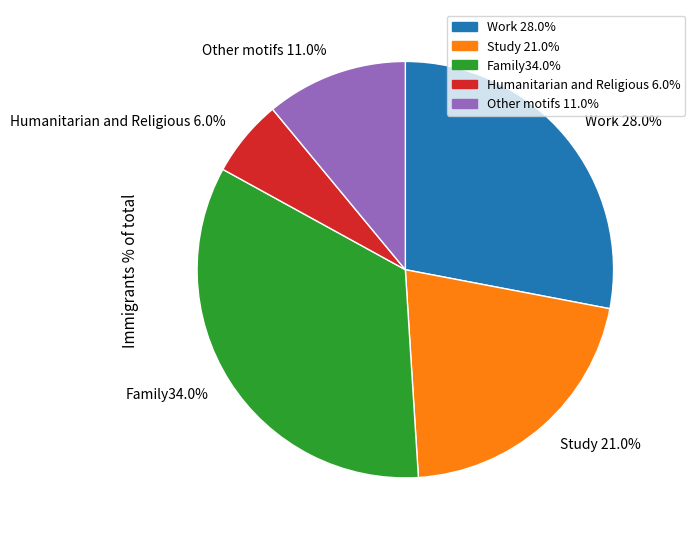

Which category has the biggest portion of the pie?

Family34.0%